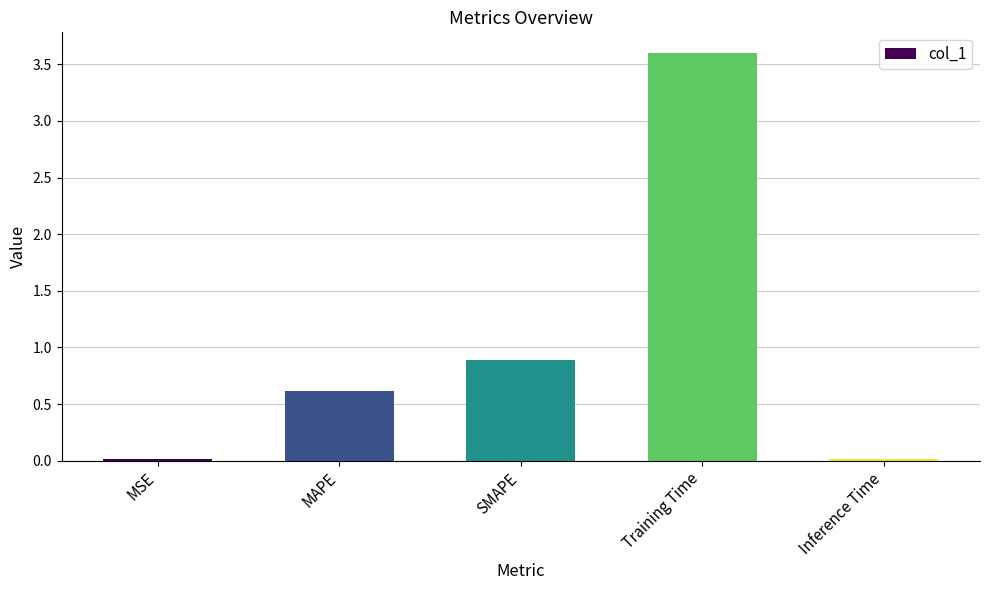

Which has a higher value, MAPE or Training Time?

Training Time